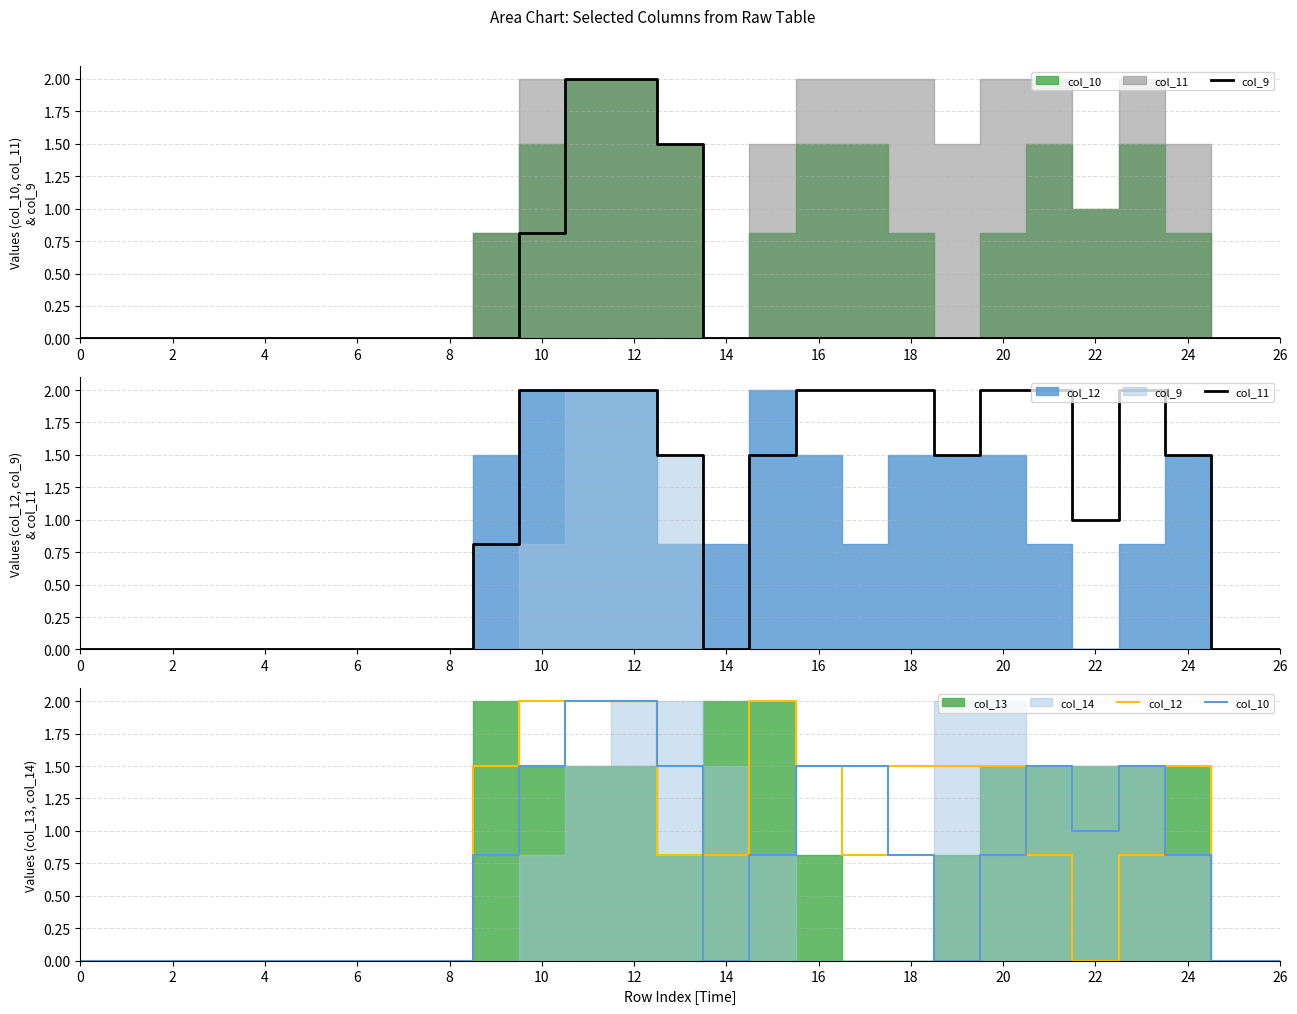

What is the spread (max minus min) of values at 18?

1.5